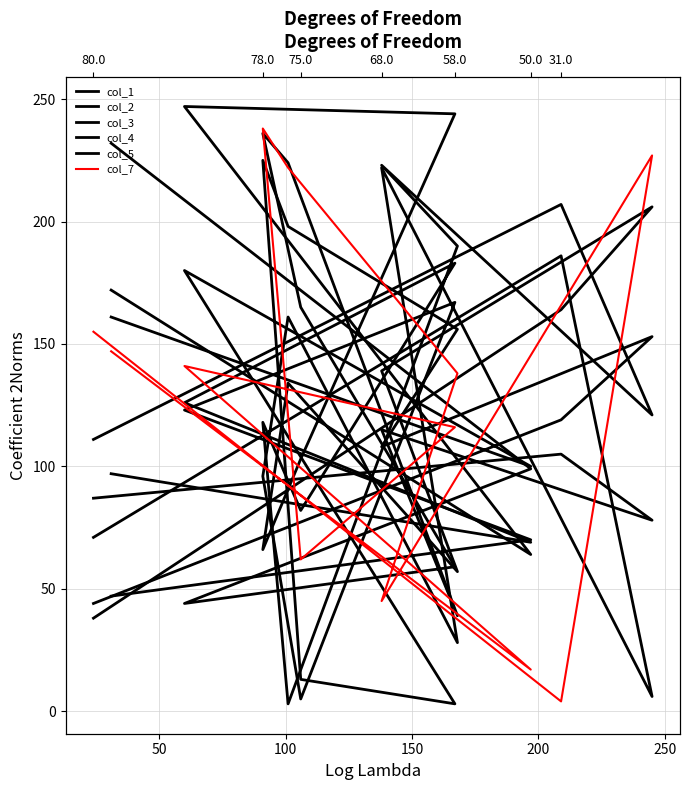

What is the value of the col_5 point at the 9th from the left?

3